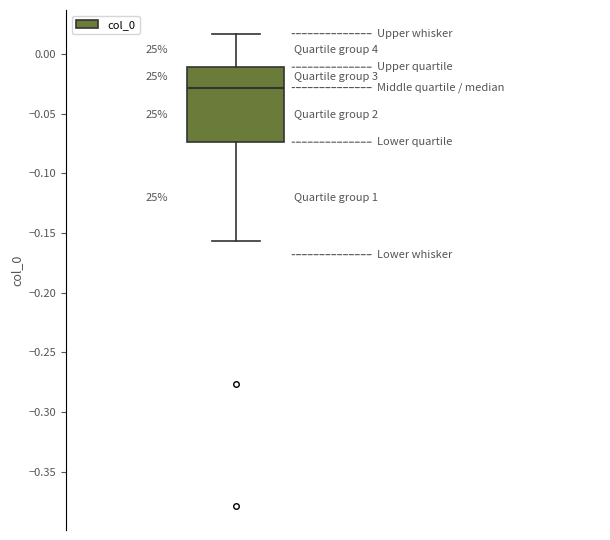

Read this box plot against the y-axis: the position of the median line, the range covered by the box, and the ends of both whiskers. The values are not printed on the chart, so give them approximately, as read against the axis.

median -0.030, box -0.075 to -0.010, whiskers -0.155 to 0.015